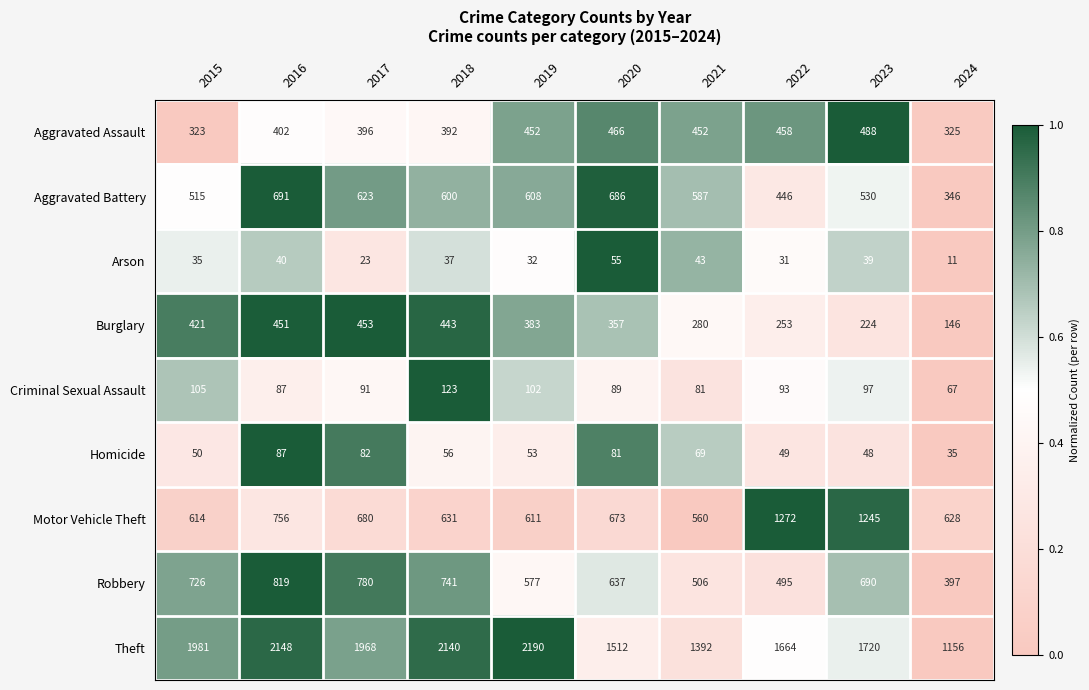

Which series changed the most between 2018 and 2020?

Theft